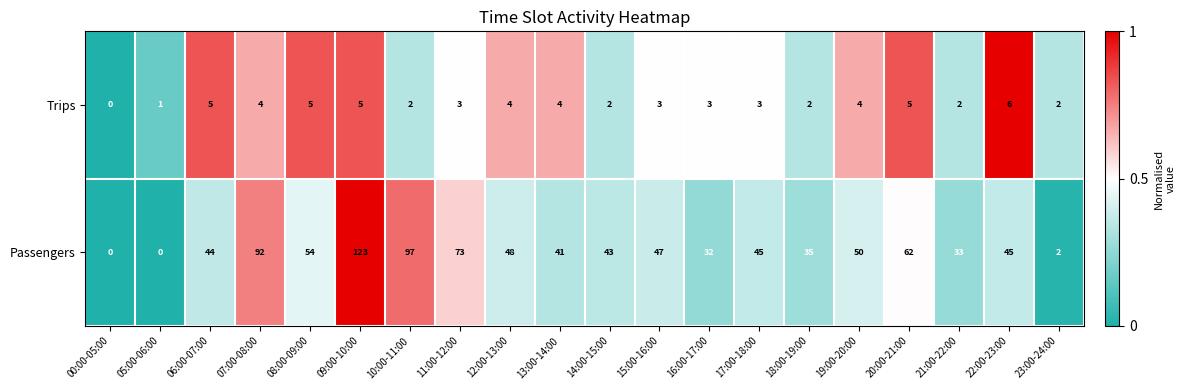

True or false: Passengers has a value of 139 at 10:00-11:00.

False